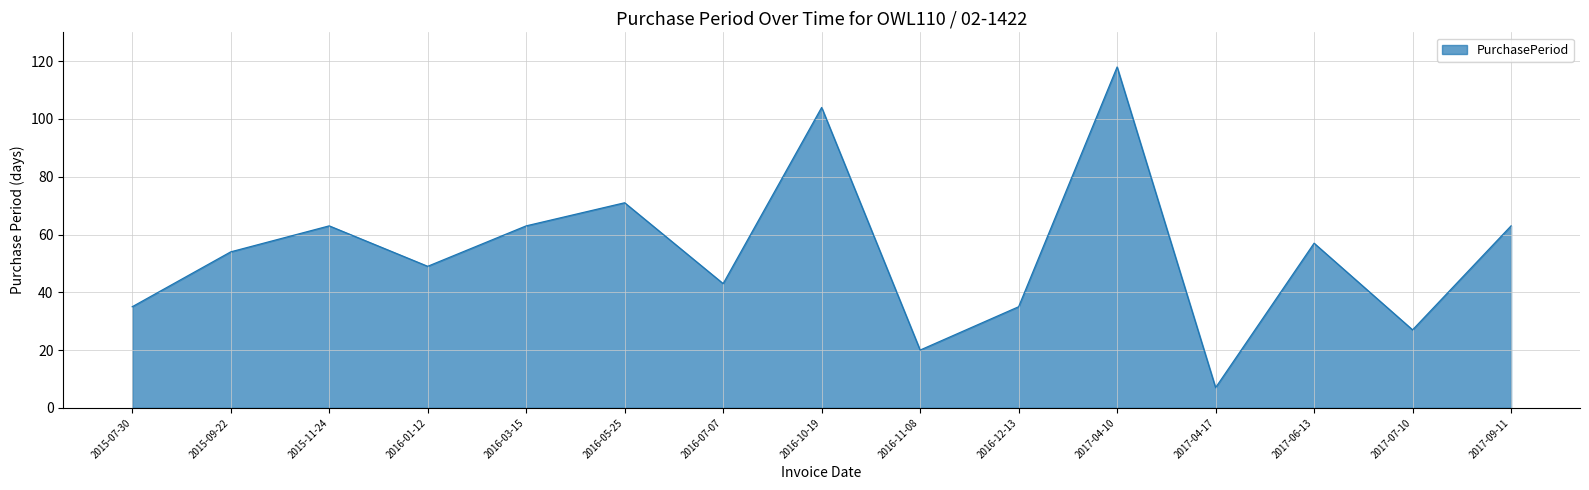

Reading left to right, extract all data points from this chart.

35	54	63	49	63	71	43	104	20	35	118	7	57	27	63